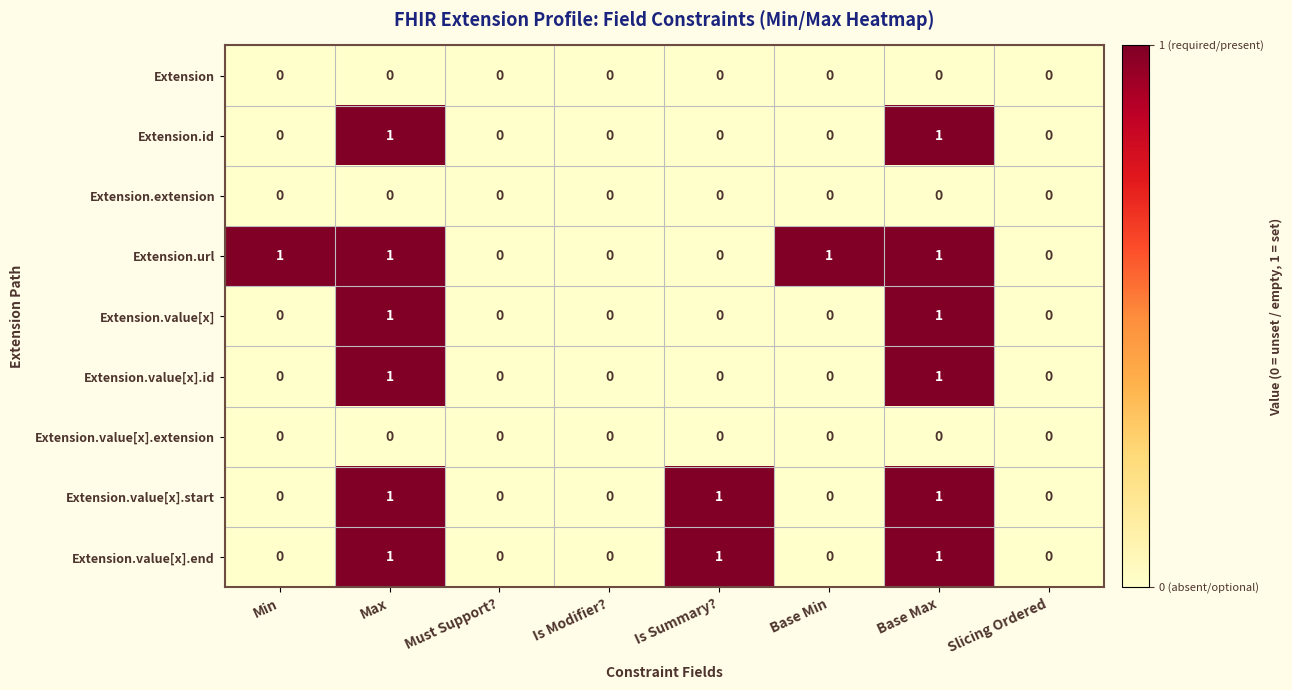

Count the Extension.id values in the range 0 to 1.

8